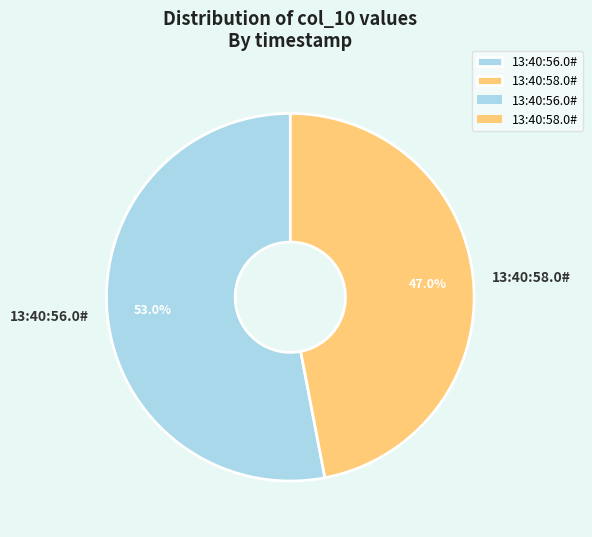

Rank the categories by value from lowest to highest.

13:40:58.0#, 13:40:56.0#